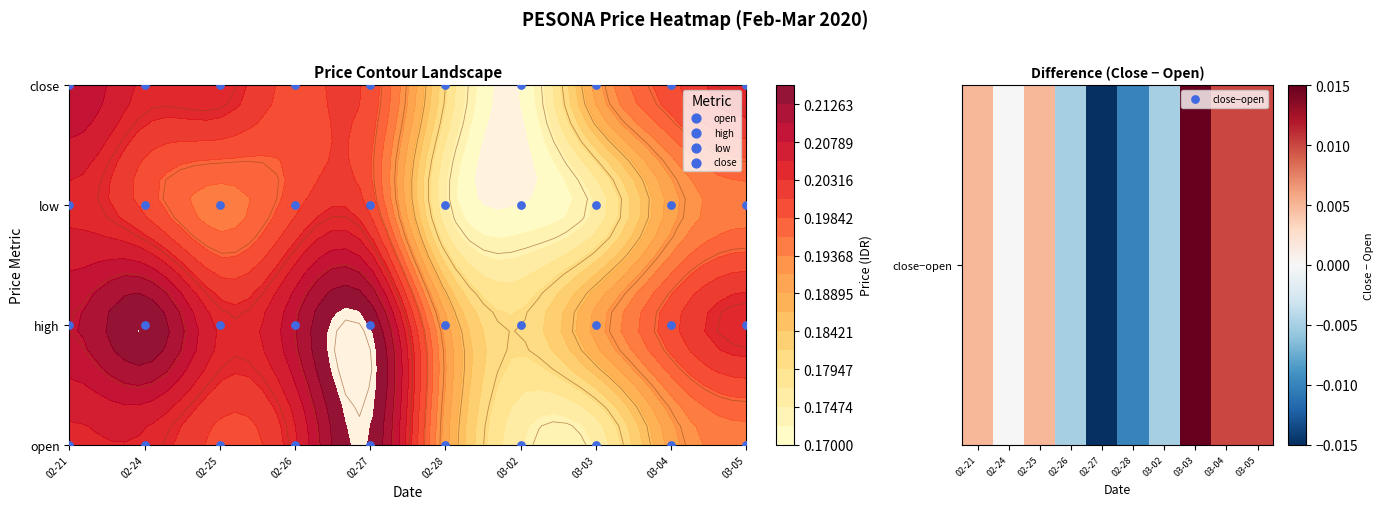

How many series are shown in this chart?

1